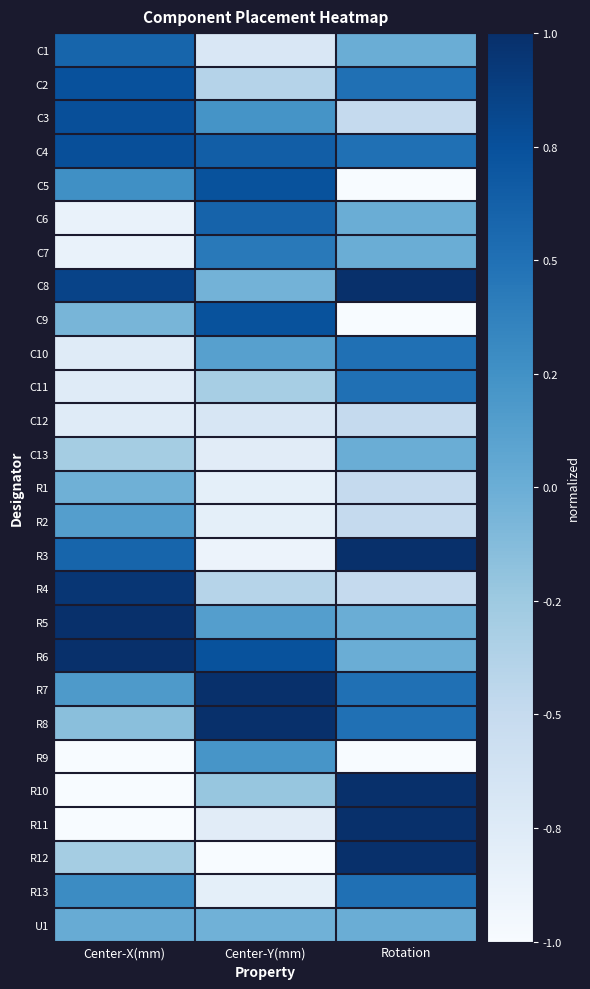

Reading left to right, extract all data points from this chart.

C1: Center-X(mm)=0.6	Center-Y(mm)=-0.7	Rotation=0.0
C2: Center-X(mm)=0.7	Center-Y(mm)=-0.4	Rotation=0.5
C3: Center-X(mm)=0.8	Center-Y(mm)=0.2	Rotation=-0.5
C4: Center-X(mm)=0.8	Center-Y(mm)=0.6	Rotation=0.5
C5: Center-X(mm)=0.3	Center-Y(mm)=0.7	Rotation=-1.0
C6: Center-X(mm)=-0.9	Center-Y(mm)=0.6	Rotation=0.0
C7: Center-X(mm)=-0.9	Center-Y(mm)=0.4	Rotation=0.0
C8: Center-X(mm)=0.8	Center-Y(mm)=-0.0	Rotation=1.0
C9: Center-X(mm)=-0.1	Center-Y(mm)=0.7	Rotation=-1.0
C10: Center-X(mm)=-0.8	Center-Y(mm)=0.1	Rotation=0.5
C11: Center-X(mm)=-0.8	Center-Y(mm)=-0.3	Rotation=0.5
C12: Center-X(mm)=-0.8	Center-Y(mm)=-0.7	Rotation=-0.5
C13: Center-X(mm)=-0.3	Center-Y(mm)=-0.8	Rotation=0.0
R1: Center-X(mm)=-0.0	Center-Y(mm)=-0.8	Rotation=-0.5
R2: Center-X(mm)=0.1	Center-Y(mm)=-0.8	Rotation=-0.5
R3: Center-X(mm)=0.6	Center-Y(mm)=-0.9	Rotation=1.0
R4: Center-X(mm)=0.9	Center-Y(mm)=-0.4	Rotation=-0.5
R5: Center-X(mm)=1.0	Center-Y(mm)=0.1	Rotation=0.0
R6: Center-X(mm)=1.0	Center-Y(mm)=0.7	Rotation=0.0
R7: Center-X(mm)=0.2	Center-Y(mm)=1.0	Rotation=0.5
R8: Center-X(mm)=-0.2	Center-Y(mm)=1.0	Rotation=0.5
R9: Center-X(mm)=-1.0	Center-Y(mm)=0.2	Rotation=-1.0
R10: Center-X(mm)=-1.0	Center-Y(mm)=-0.2	Rotation=1.0
R11: Center-X(mm)=-1.0	Center-Y(mm)=-0.8	Rotation=1.0
R12: Center-X(mm)=-0.3	Center-Y(mm)=-1.0	Rotation=1.0
R13: Center-X(mm)=0.3	Center-Y(mm)=-0.8	Rotation=0.5
U1: Center-X(mm)=0.0	Center-Y(mm)=-0.0	Rotation=0.0